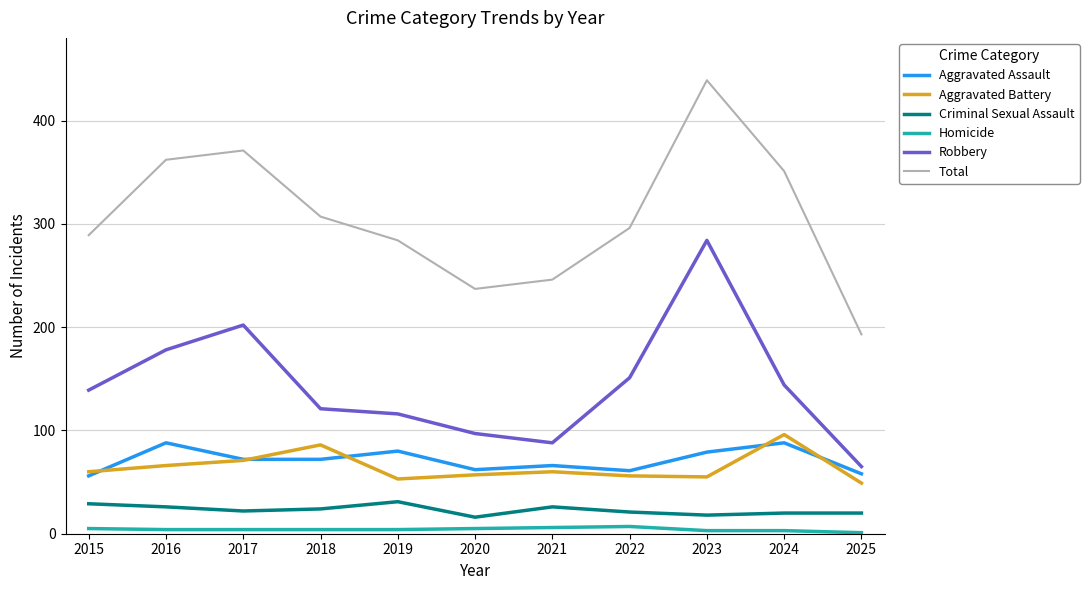

Rank the series by their maximum value, from lowest to highest.

Homicide, Criminal Sexual Assault, Aggravated Assault, Aggravated Battery, Robbery, Total